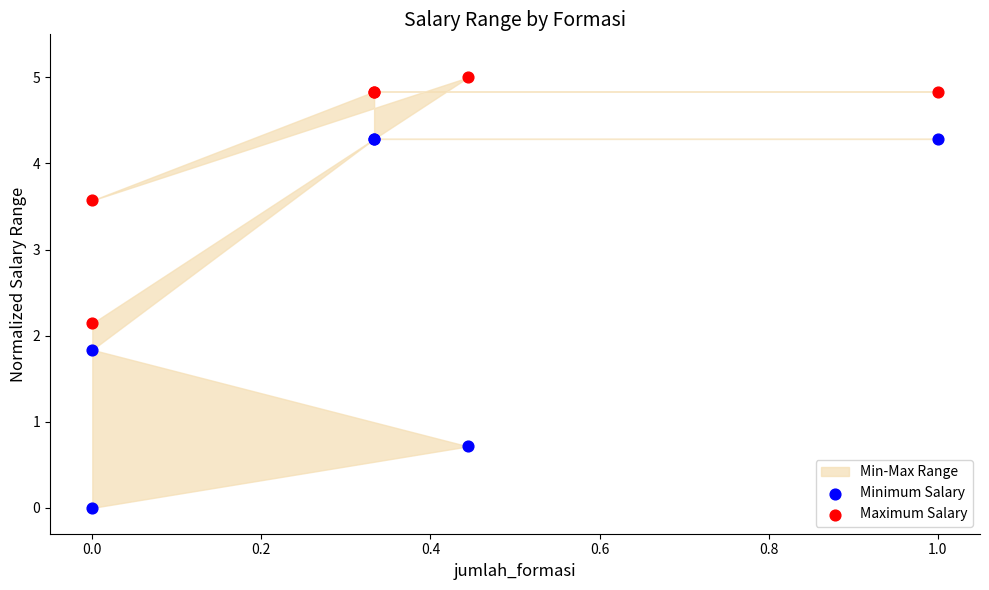

In the Maximum Salary series, what Y value is closest to 3?

3.6